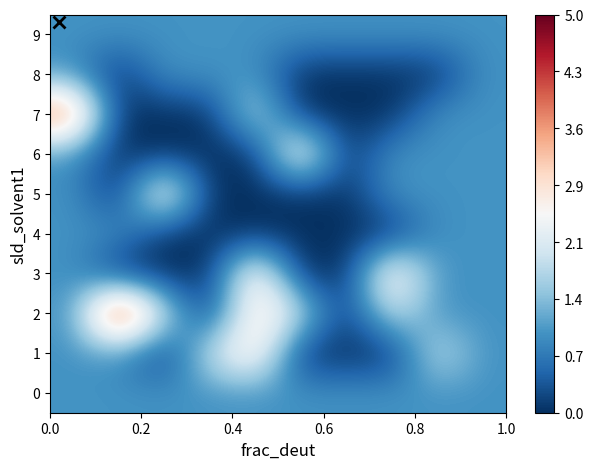

Reading left to right, list all the values displayed in this chart.

0: 1	1	1	1	1	1	1	1	1	1
1: 1	1	0	2	3	0	0	0	2	1
2: 1	5	2	0	3	2	0	2	1	1
3: 1	0	0	0	3	0	0	3	1	1
4: 1	1	0	0	0	0	0	0	1	1
5: 1	0	3	0	0	0	0	1	1	1
6: 1	0	0	0	0	3	0	1	1	1
7: 4	0	0	0	2	0	0	0	1	1
8: 1	0	1	1	1	0	0	0	0	1
9: 1	1	1	1	1	1	1	1	1	1